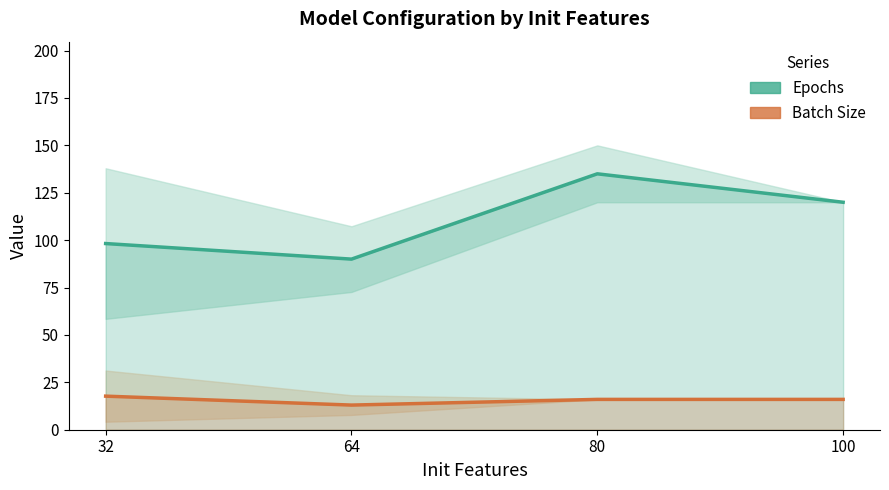

True or false: Batch Size and Epochs cross at least once.

False